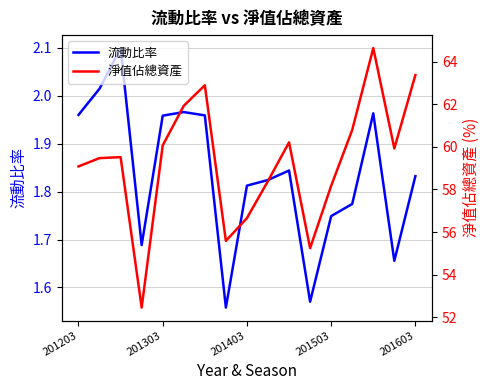

What is the sum of all 淨值佔總資產 values?

1008.3